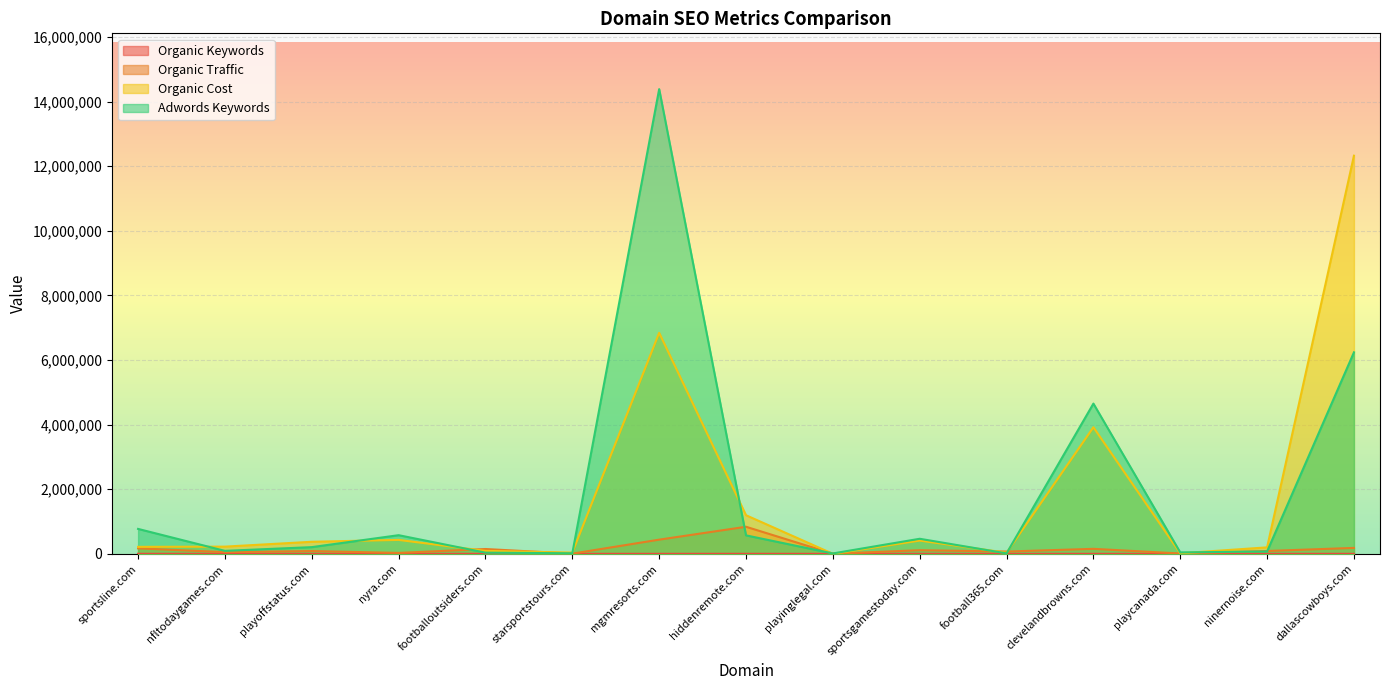

Which category has the lowest value in the Organic Traffic series?

playinglegal.com